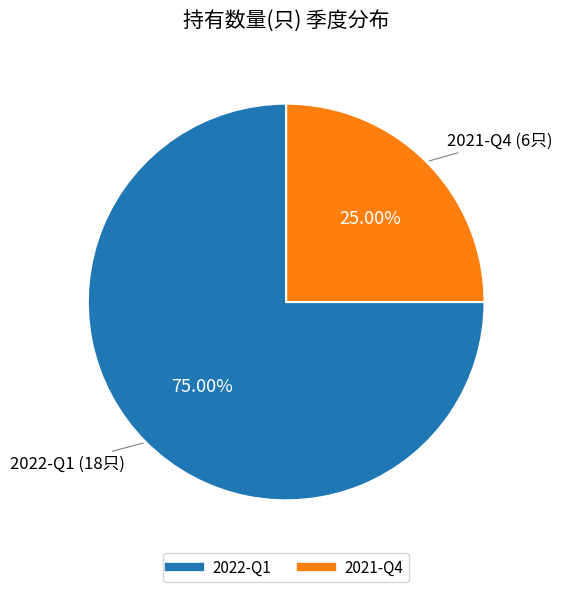

The 2021-Q4 slice represents 38% of the pie. True or false?

False